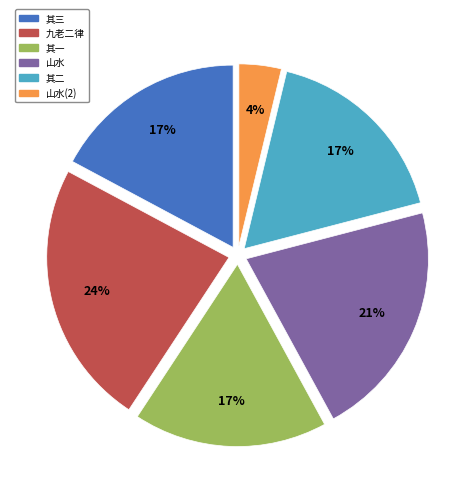

Is there a majority slice in this chart?

No